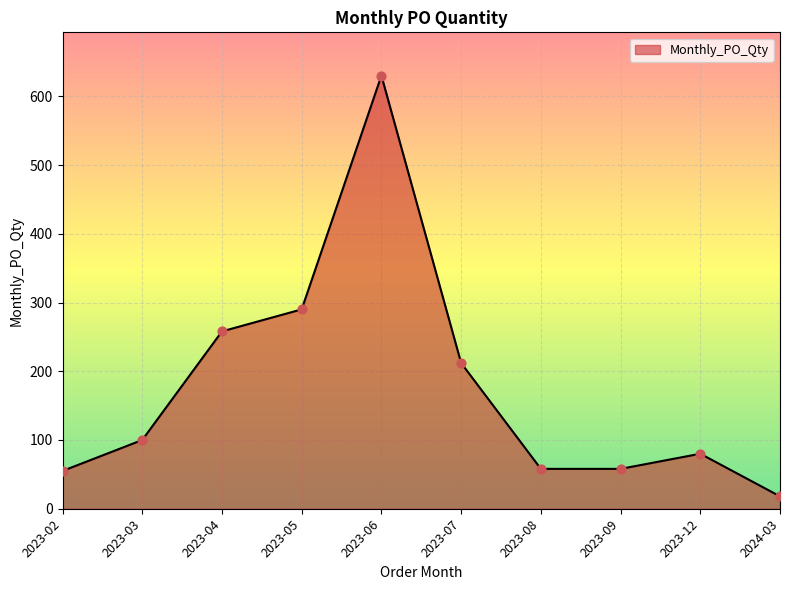

What is the ratio of the value at 2023-02 to the value at 2023-05?

0.2